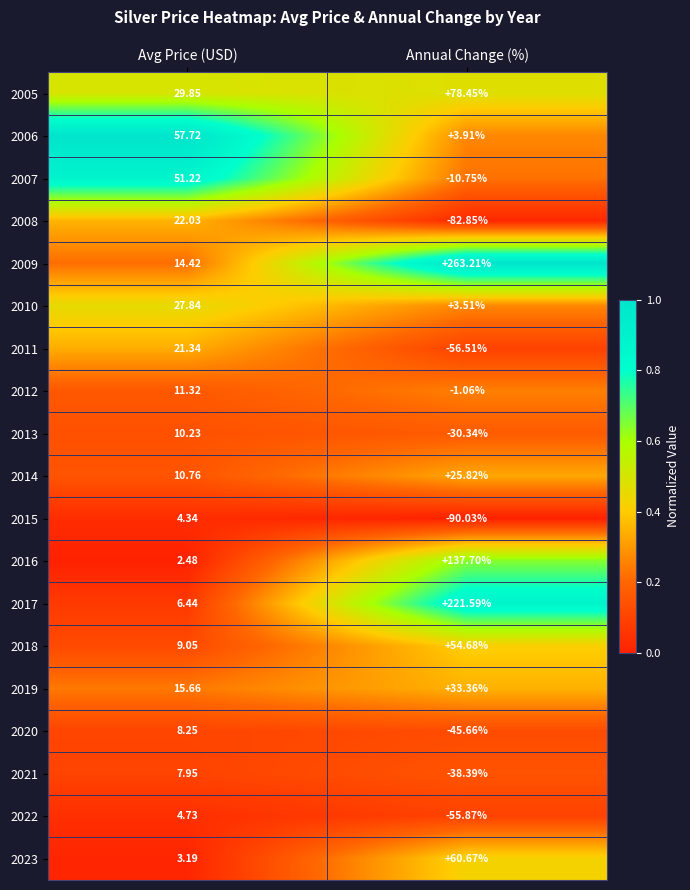

List the labels in order of 2013 value, smallest first.

Annual Change (%), Avg Price (USD)